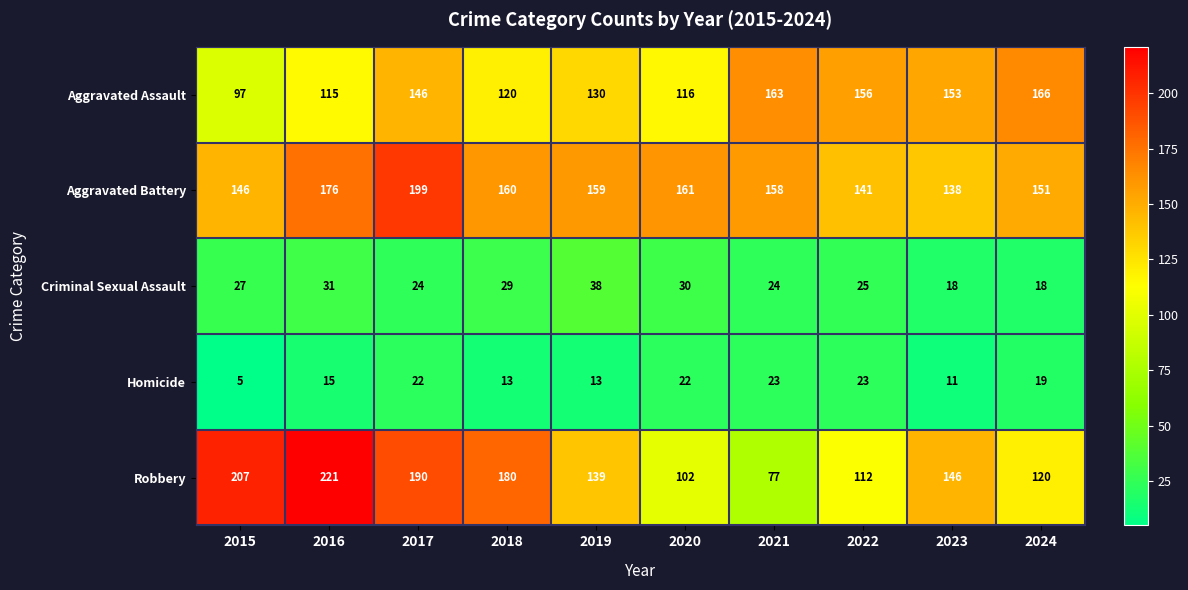

Which label corresponds to the largest value in the chart?

2016